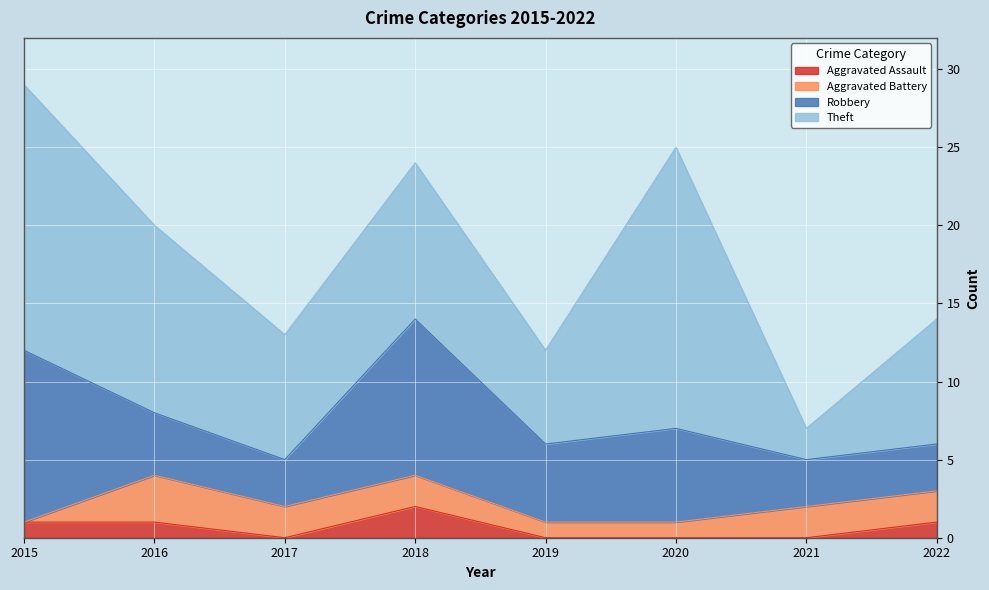

True or false: Robbery and Theft cross at least once.

True